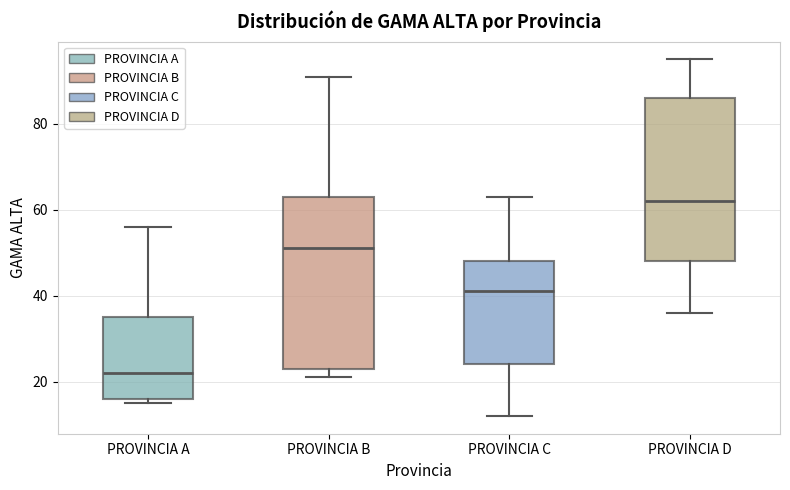

Reading left to right, transcribe this box plot: for each box, give where its median line is, the range the box spans, and where its two whiskers end, as read against the y-axis. The values are not printed on the chart, so give them approximately, as read against the axis.

PROVINCIA A: median 22, box 16 to 36, whiskers 16 (just below the box's lower edge) to 56
PROVINCIA B: median 52, box 24 to 64, whiskers 22 to 92
PROVINCIA C: median 42, box 24 to 48, whiskers 12 to 64
PROVINCIA D: median 62, box 48 to 86, whiskers 36 to 96